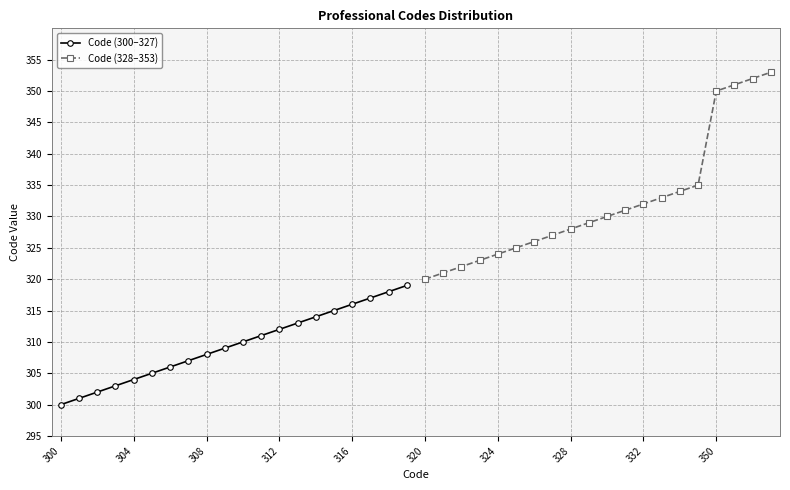

True or false: Code (300–327) has a value of 300 at 300.

True